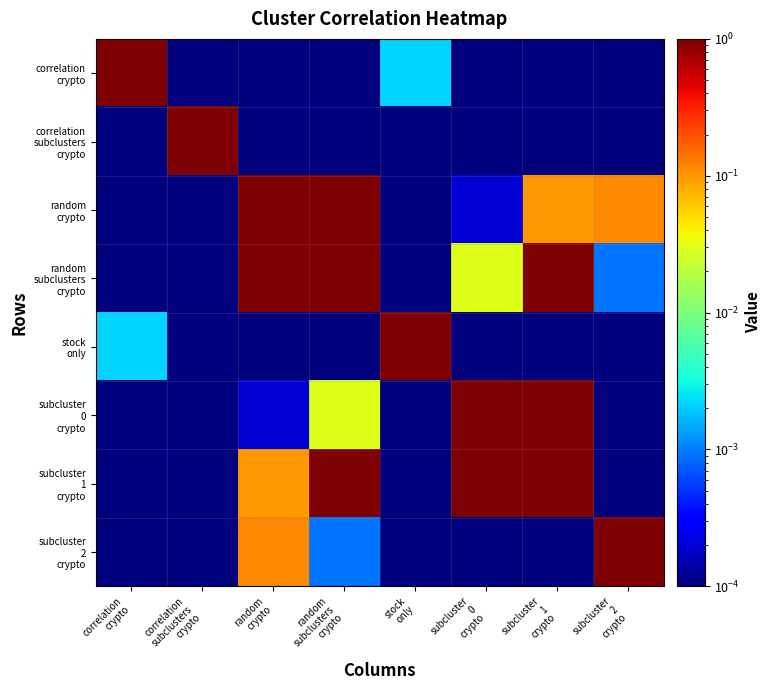

Rank the series by their maximum value, from lowest to highest.

correlation crypto, correlation subclusters crypto, random crypto, random subclusters crypto, stock only, subcluster 0 crypto, subcluster 1 crypto, subcluster 2 crypto